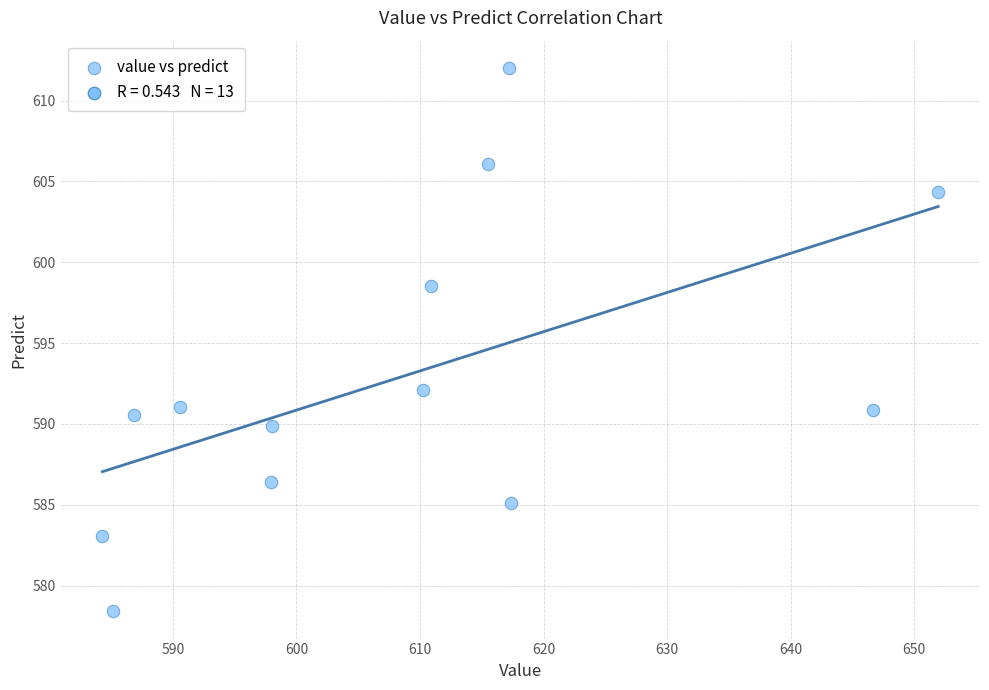

What is the range of X values (max minus min)?

67.6